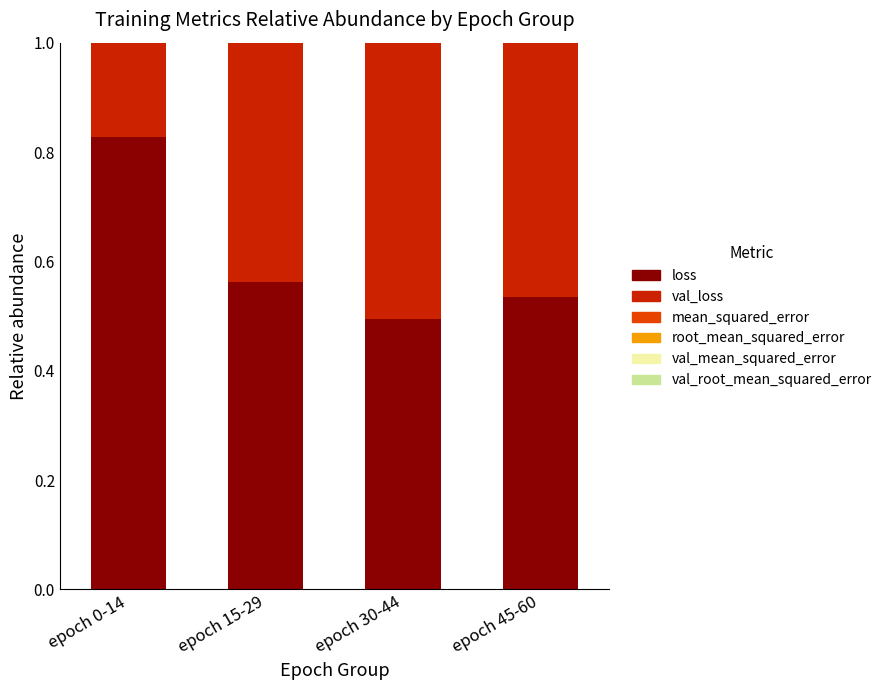

What is the label of the 1st bar from the left?

epoch 0-14